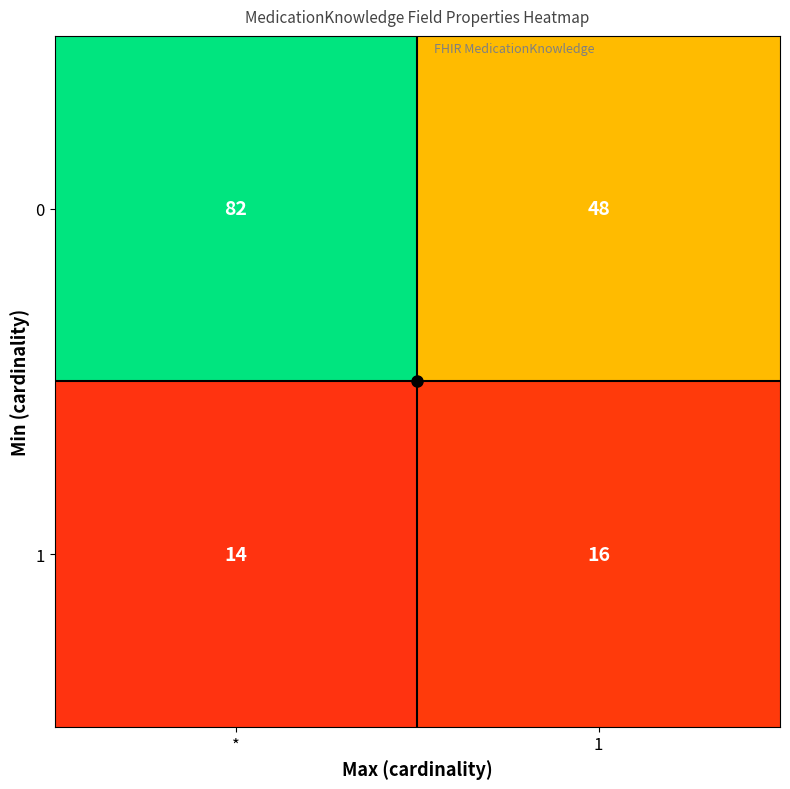

At how many categories does at least one series exceed 51?

1